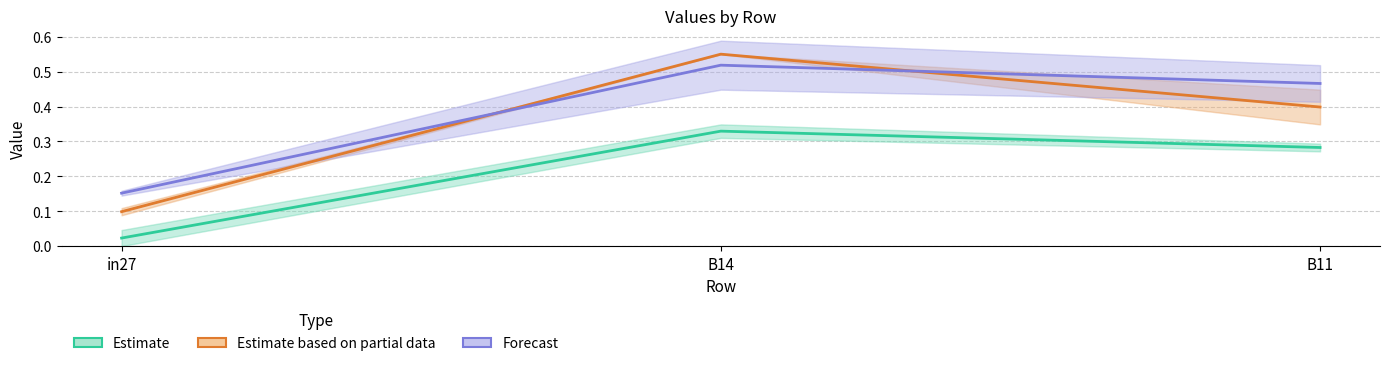

Which series has the largest total across all categories?

Forecast